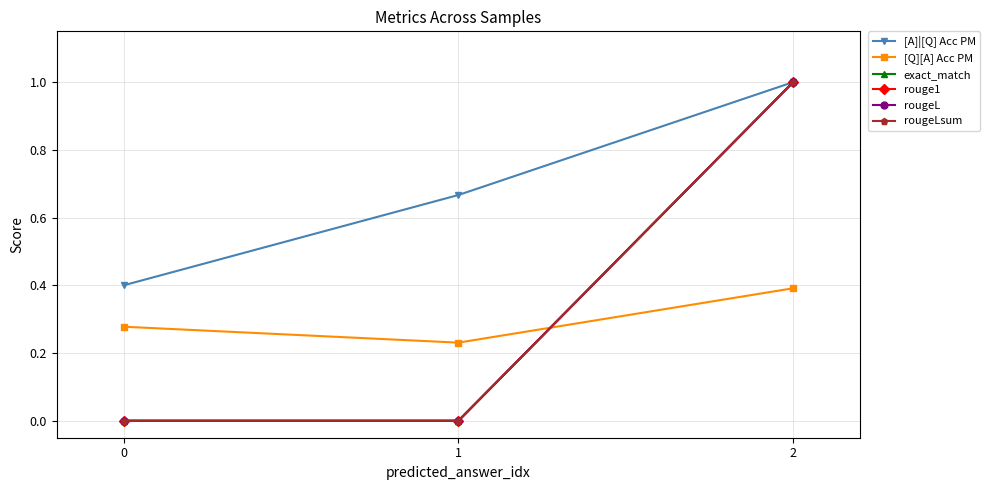

How many lines are shown in the chart?

6